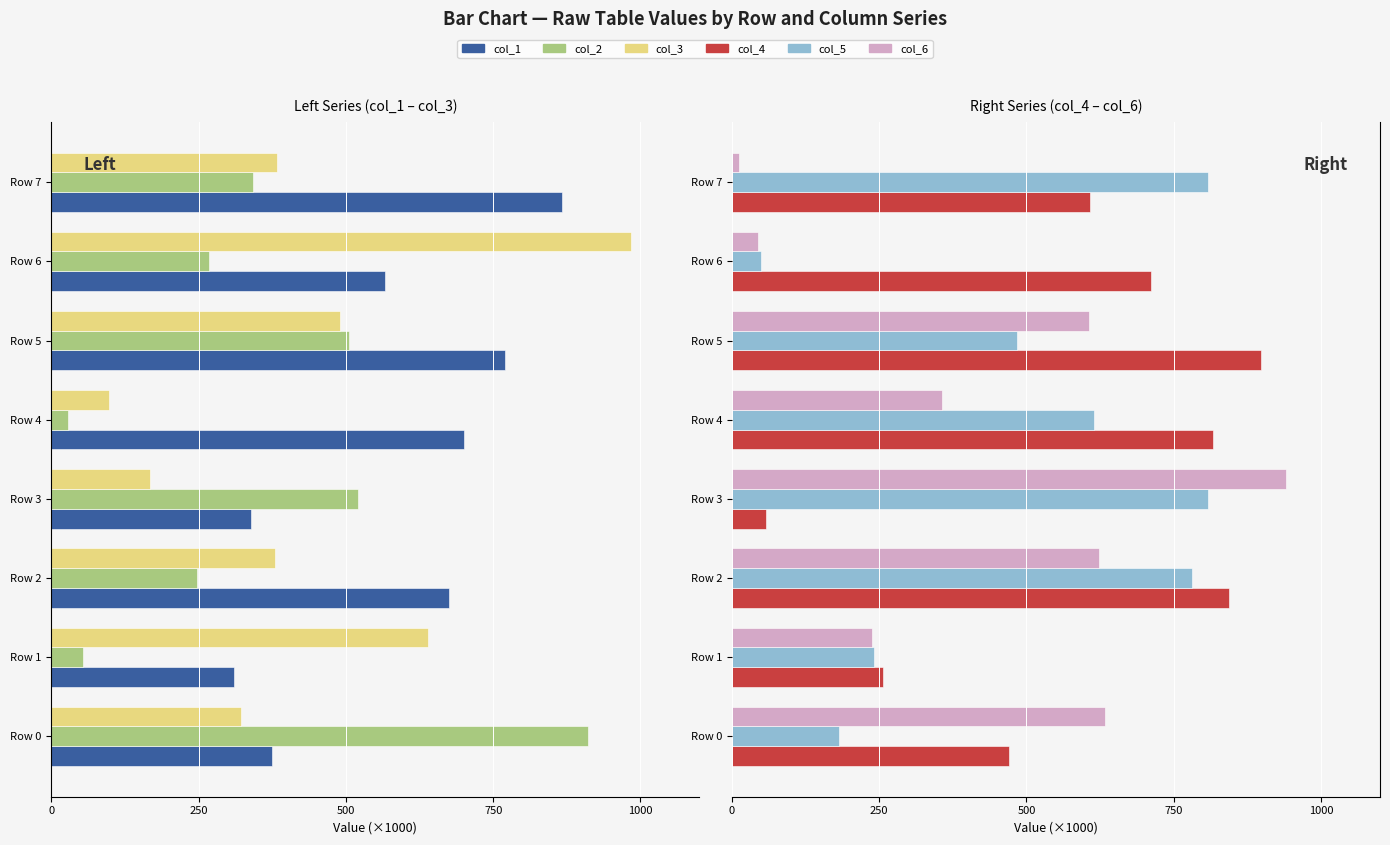

At which label does col_6 reach its minimum?

Row 7